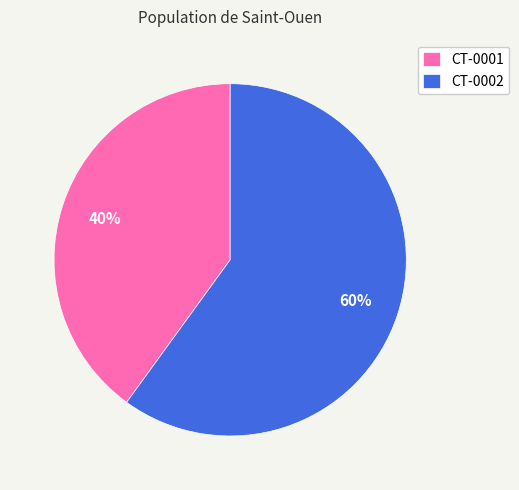

Approximately how many times larger is the value at CT-0001 compared to CT-0002?

0.7